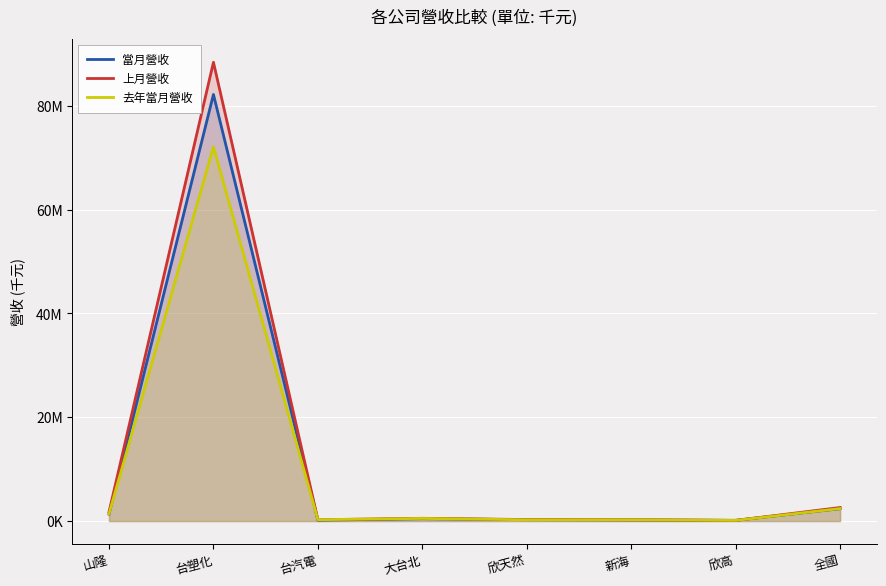

What is the maximum value shown in the chart?

88368851